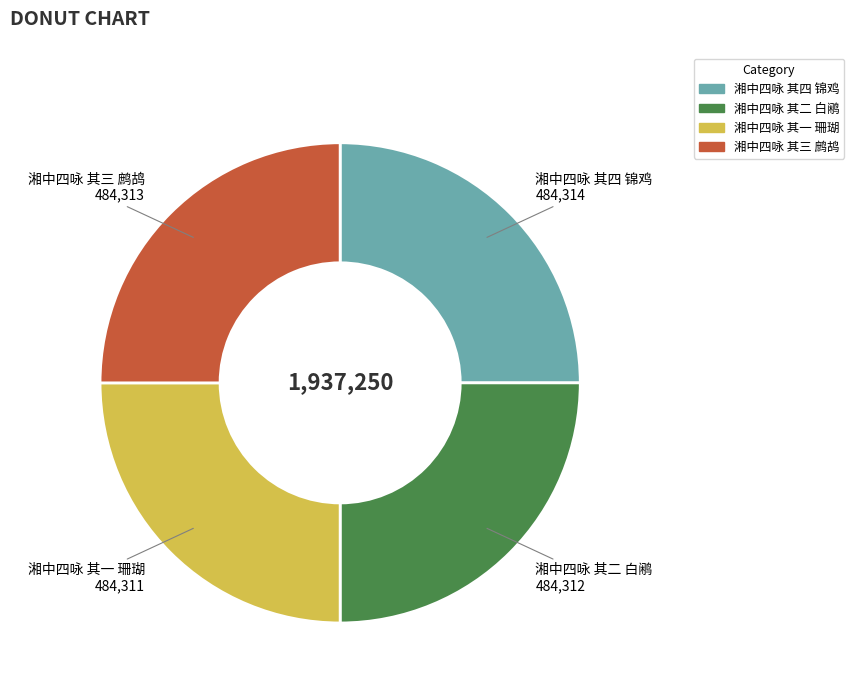

What is the ratio of the value at 湘中四咏 其二 白鹇 to the value at 湘中四咏 其一 珊瑚?

1.0